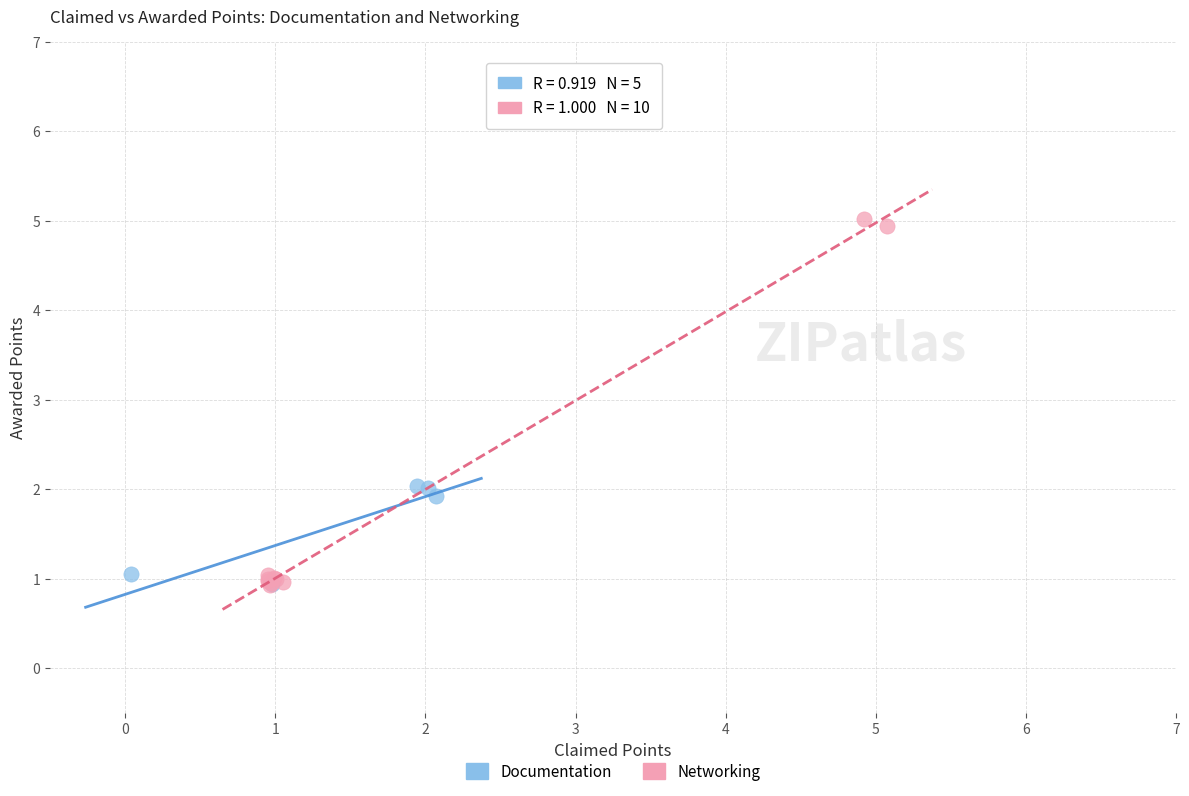

Which series has the largest Y range (max minus min)?

Networking